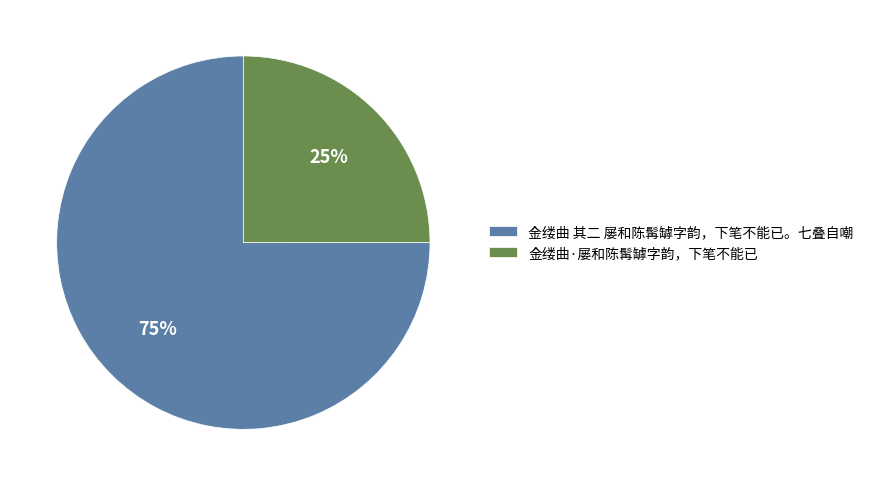

Count the number of slices in the pie.

2